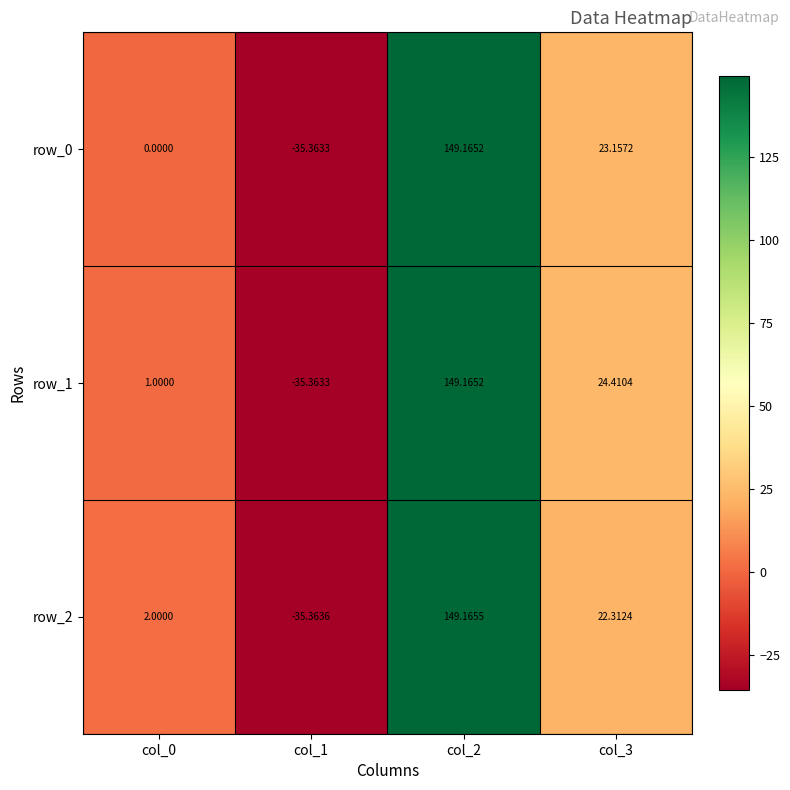

Which series has the widest spread of values?

row_2